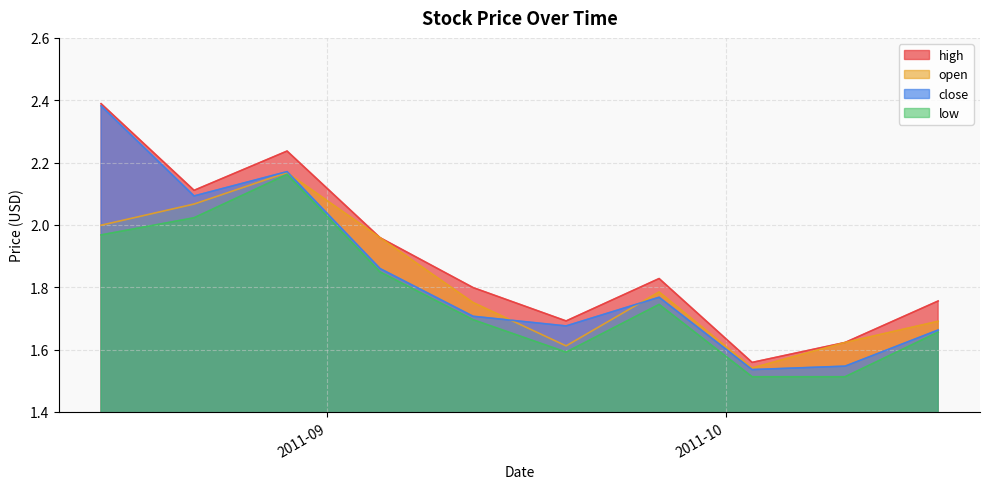

True or false: open has a value of 2.0 at 2011-08-15.

True